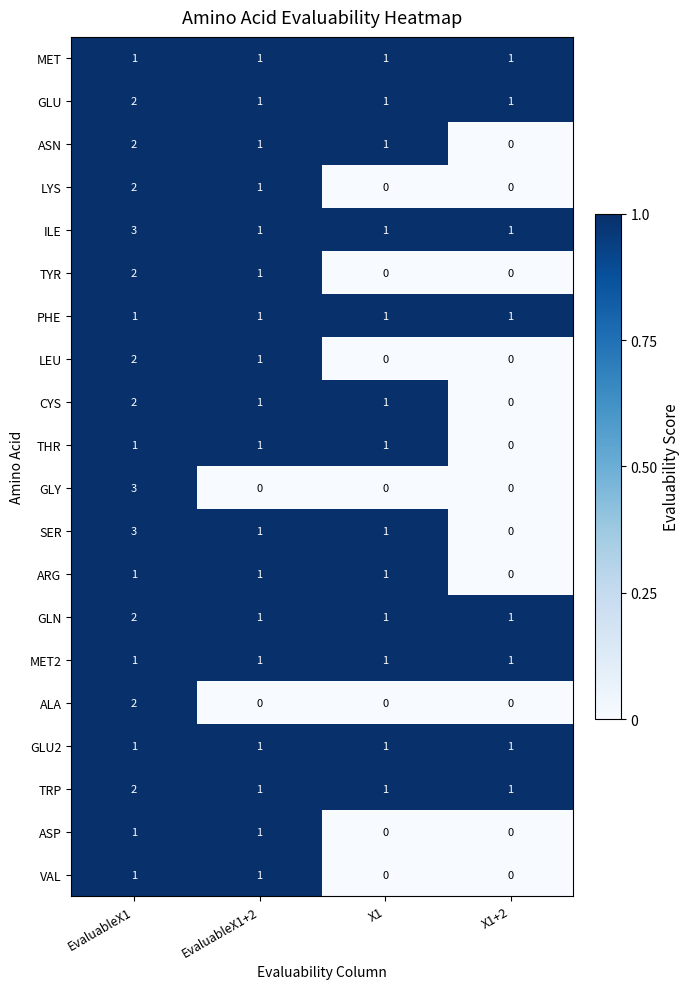

Is it true that SER equals 0 at EvaluableX1+2?

False